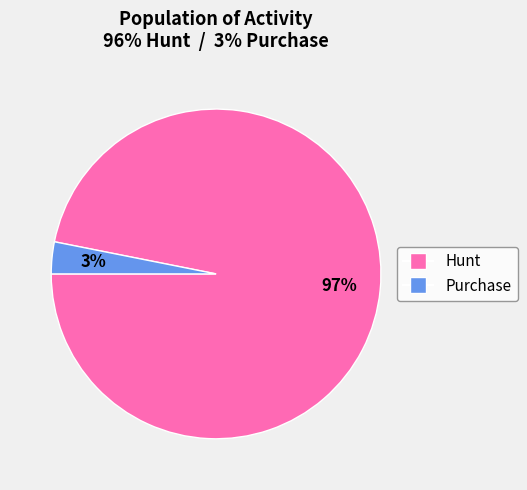

Do Purchase and Hunt together represent more than half of the pie?

Yes